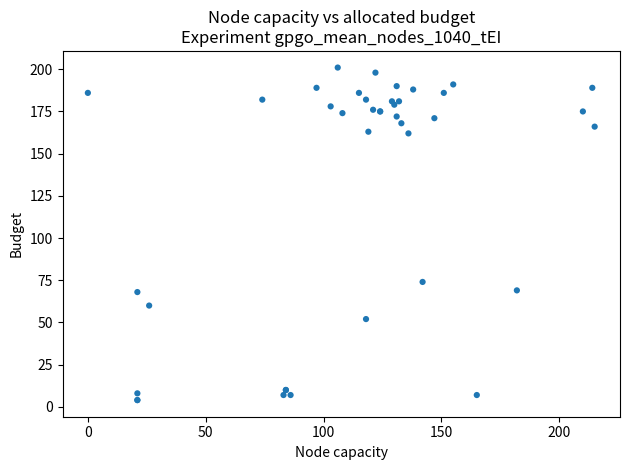

What Y value in the scatter plot is closest to 102?

74